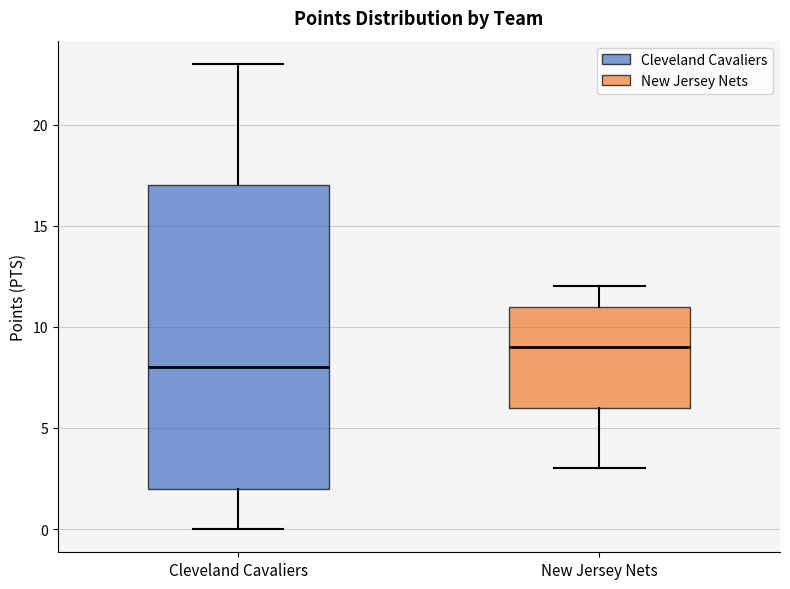

Which box's median line is the highest?

New Jersey Nets